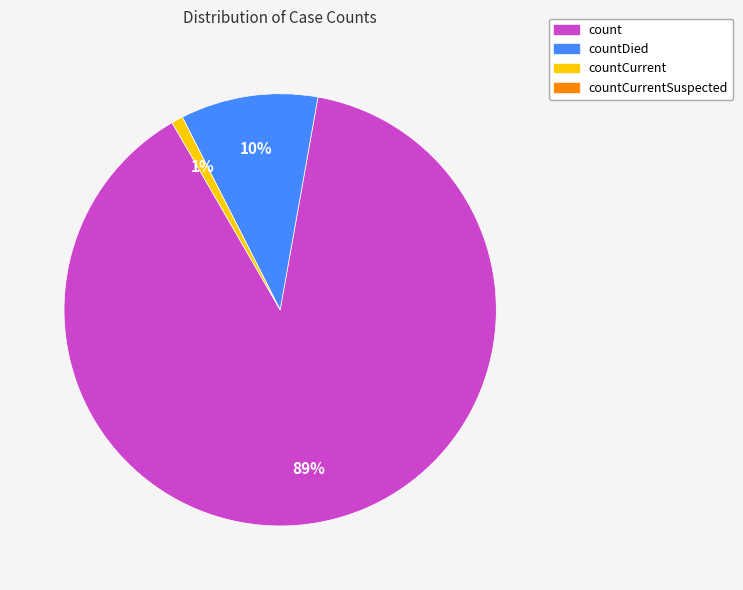

To the nearest percent, what is the difference between the largest and smallest slice percentages?

88%